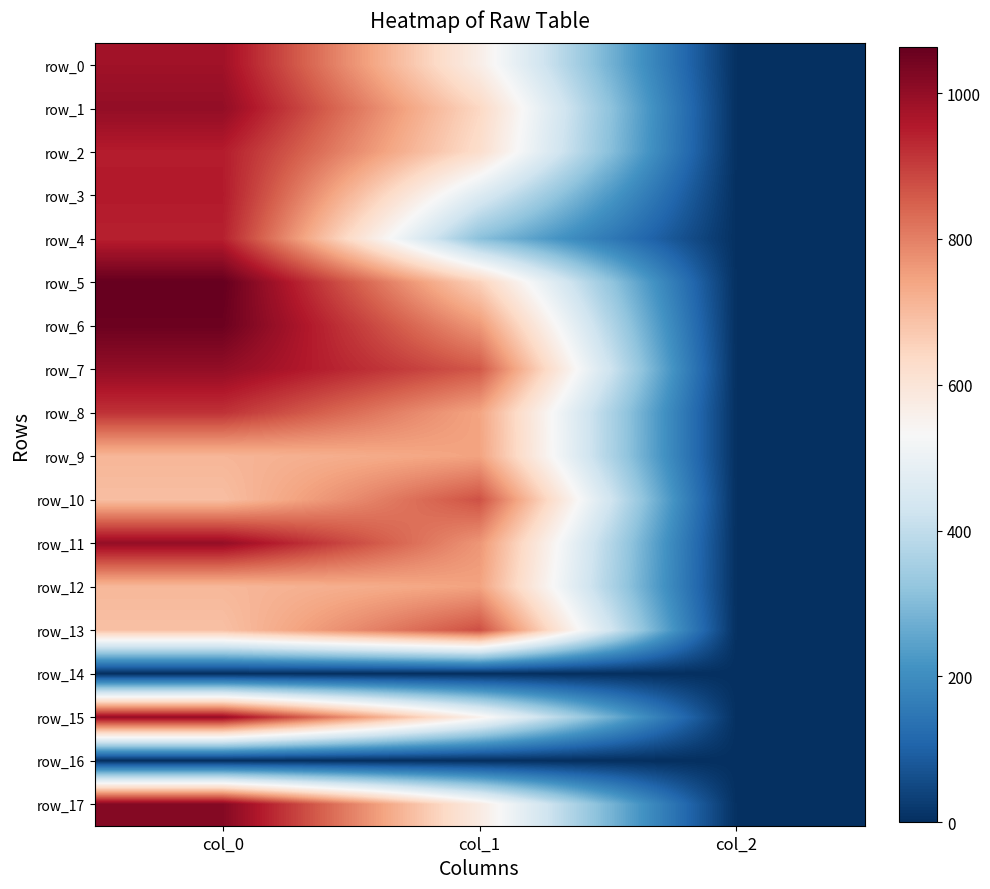

At how many categories does at least one series exceed 853?

2